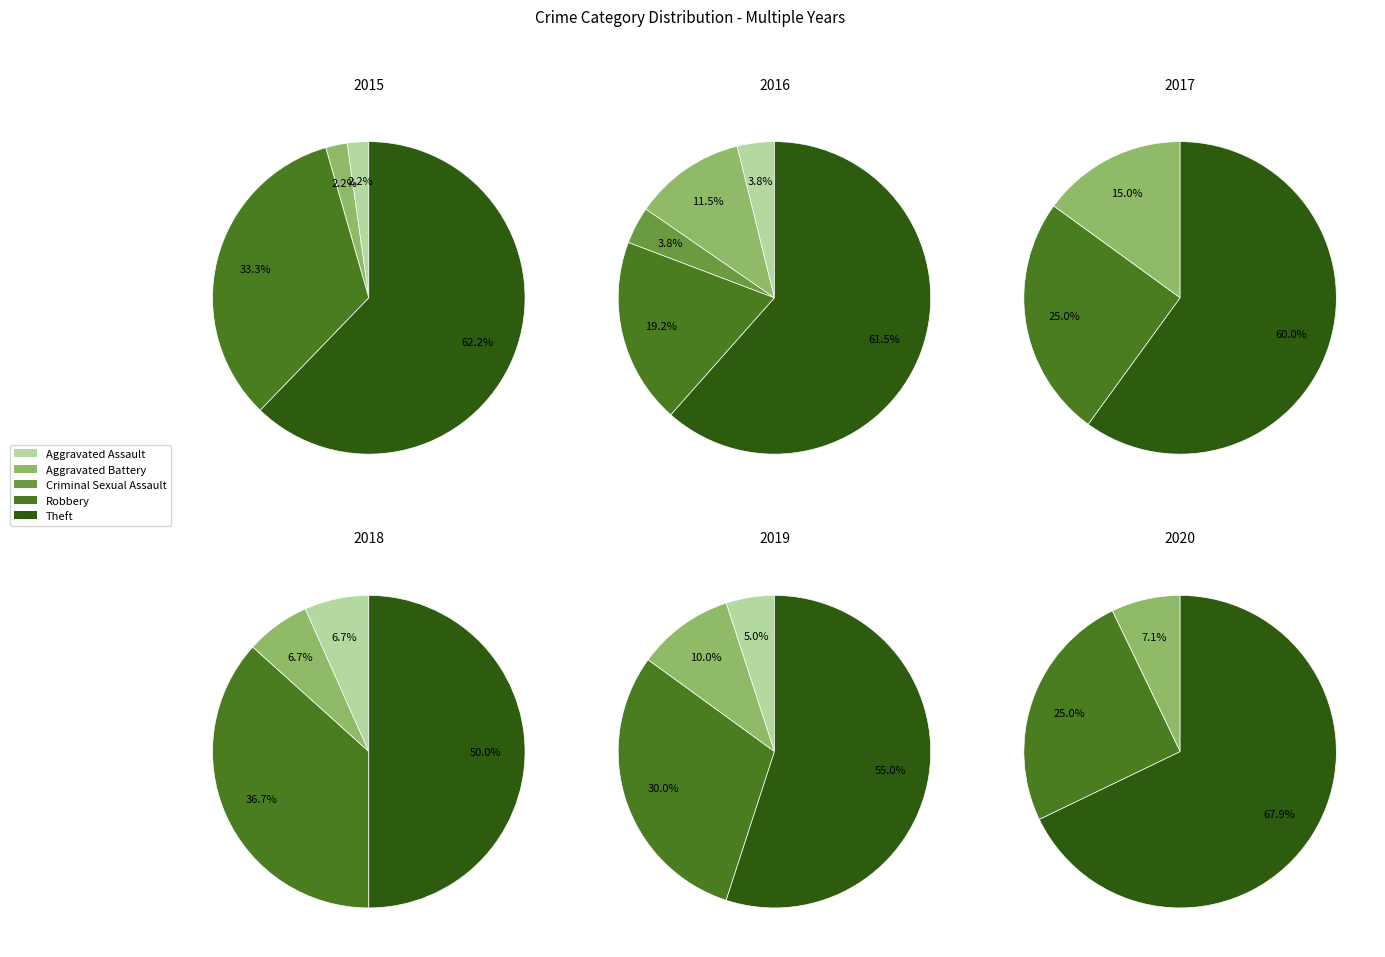

True or false: Theft accounts for 69% of the total.

False